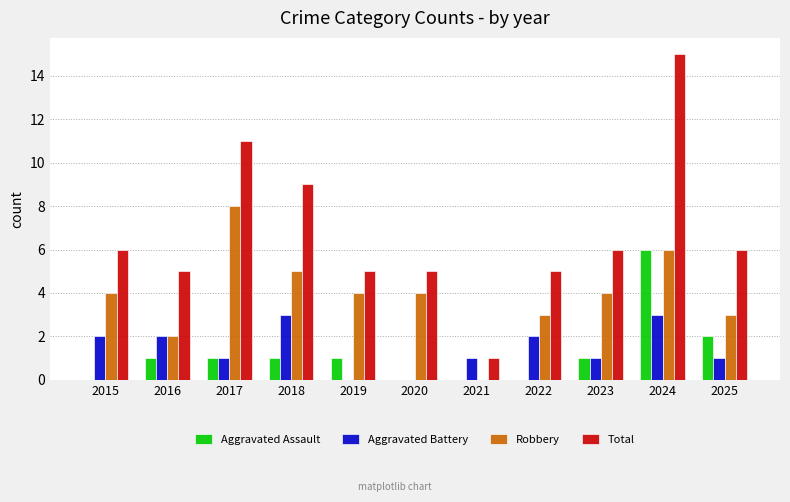

What is the highest value of the Total series?

15